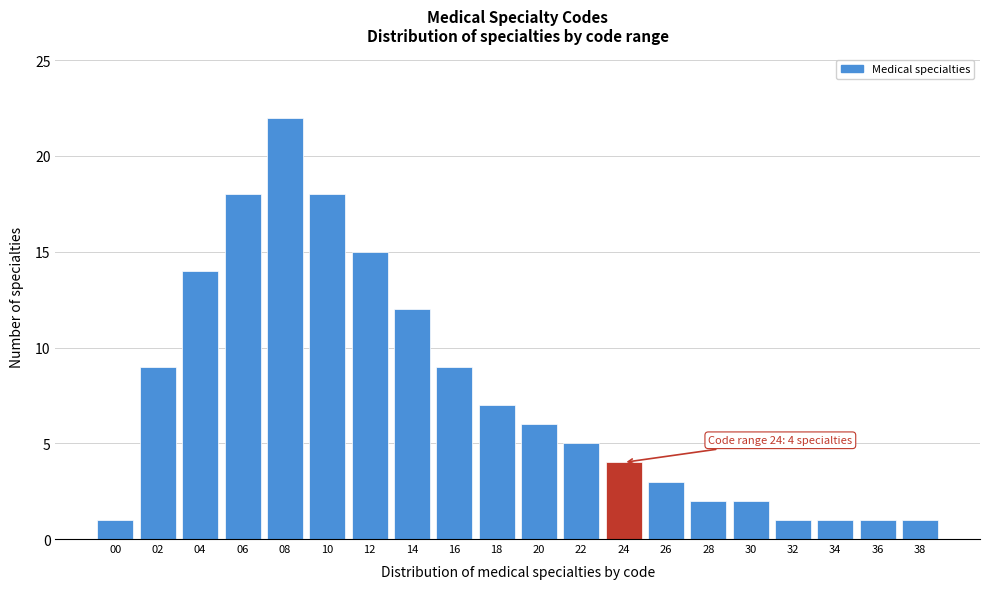

Reading right to left, extract all data points from this chart.

38=1	36=1	34=1	32=1	30=2	28=2	26=3	24=4	22=5	20=6	18=7	16=9	14=12	12=15	10=18	08=22	06=18	04=14	02=9	00=1